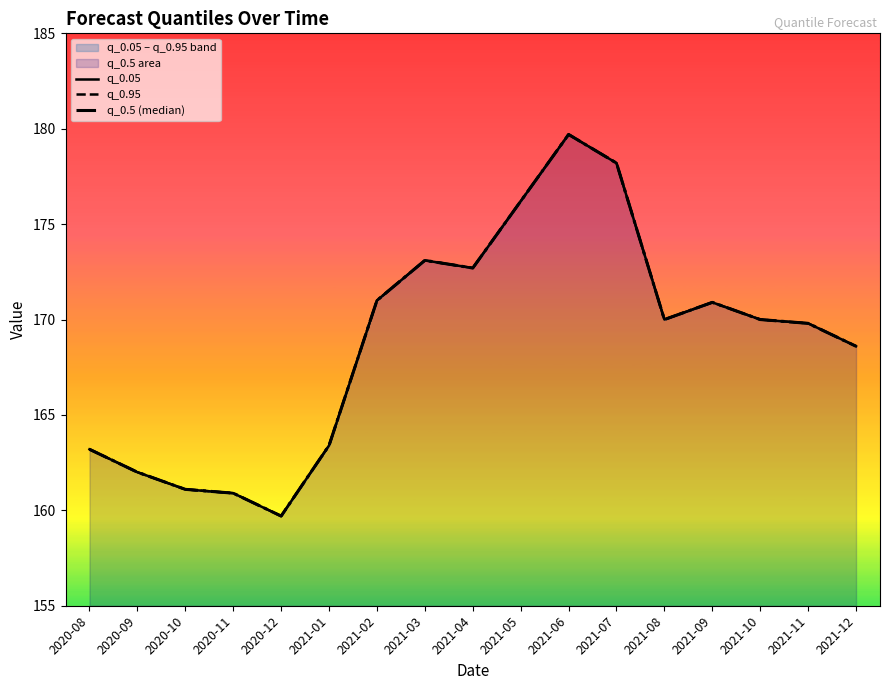

What is the sum of the q_0.95 values at 2020-11 and 2020-10?

322.0